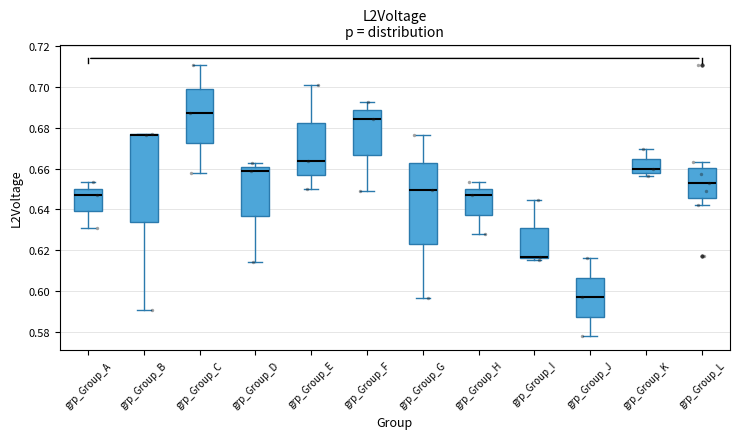

Reading left to right, transcribe this box plot: for each box, give where its median line is, the range the box spans, and where its two whiskers end, as read against the y-axis. The values are not printed on the chart, so give them approximately, as read against the axis.

grp_Group_A: median 0.648, box 0.640 to 0.650, whiskers 0.632 to 0.654
grp_Group_B: median 0.676 (drawn on the box's upper edge), box 0.634 to 0.676, whiskers 0.590 to 0.676
grp_Group_C: median 0.688, box 0.672 to 0.700, whiskers 0.658 to 0.710
grp_Group_D: median 0.658, box 0.636 to 0.660, whiskers 0.614 to 0.662
grp_Group_E: median 0.664, box 0.656 to 0.682, whiskers 0.650 to 0.702
grp_Group_F: median 0.684, box 0.666 to 0.688, whiskers 0.650 to 0.692
grp_Group_G: median 0.650, box 0.622 to 0.662, whiskers 0.596 to 0.676
grp_Group_H: median 0.648, box 0.638 to 0.650, whiskers 0.628 to 0.654
grp_Group_I: median 0.616 (just above the box's lower edge), box 0.616 to 0.630, whiskers 0.616 (just below the box's lower edge) to 0.644
grp_Group_J: median 0.596, box 0.588 to 0.606, whiskers 0.578 to 0.616
grp_Group_K: median 0.660, box 0.658 to 0.664, whiskers 0.656 to 0.670
grp_Group_L: median 0.654, box 0.646 to 0.660, whiskers 0.642 to 0.664